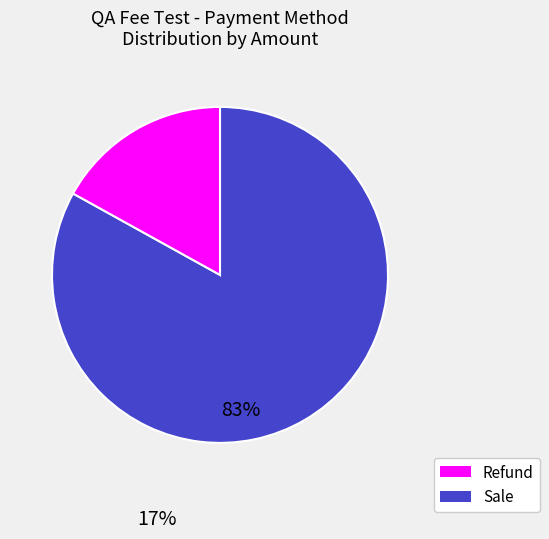

Is there any slice that represents more than half of the pie?

Yes